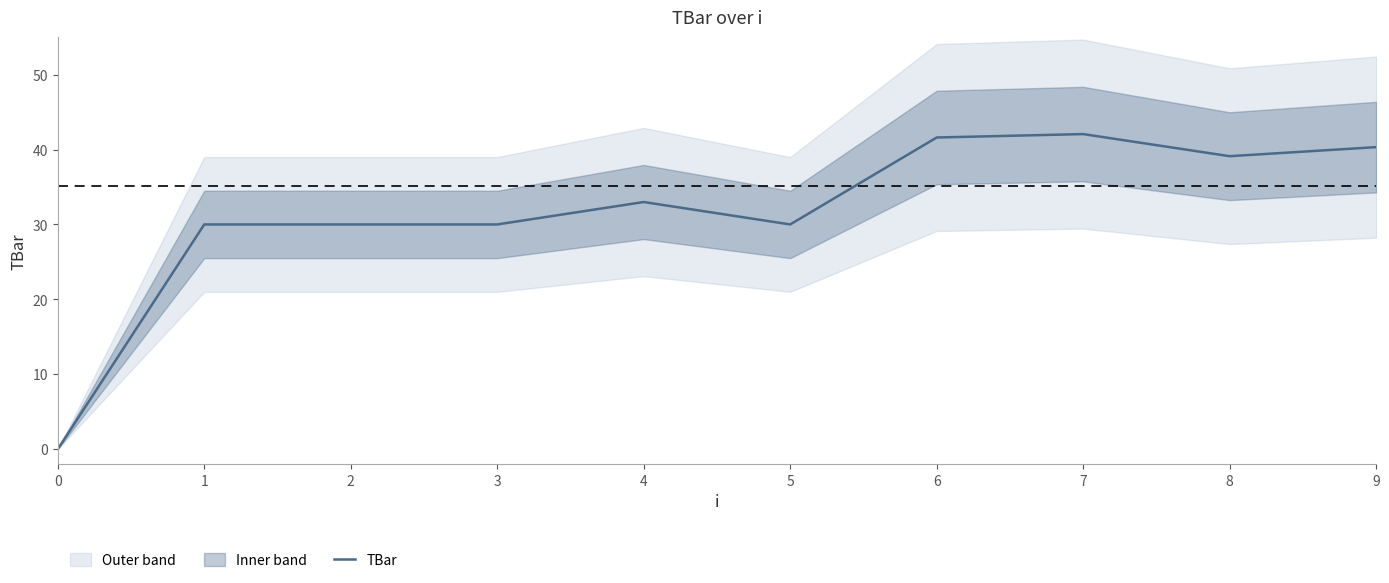

What is the difference between the second highest and minimum values?

41.6